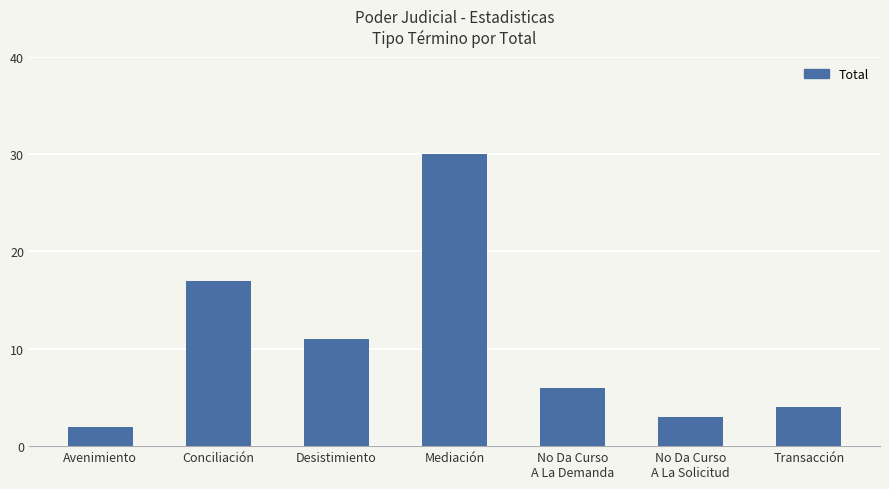

Which category has the highest value across all series?

Mediación